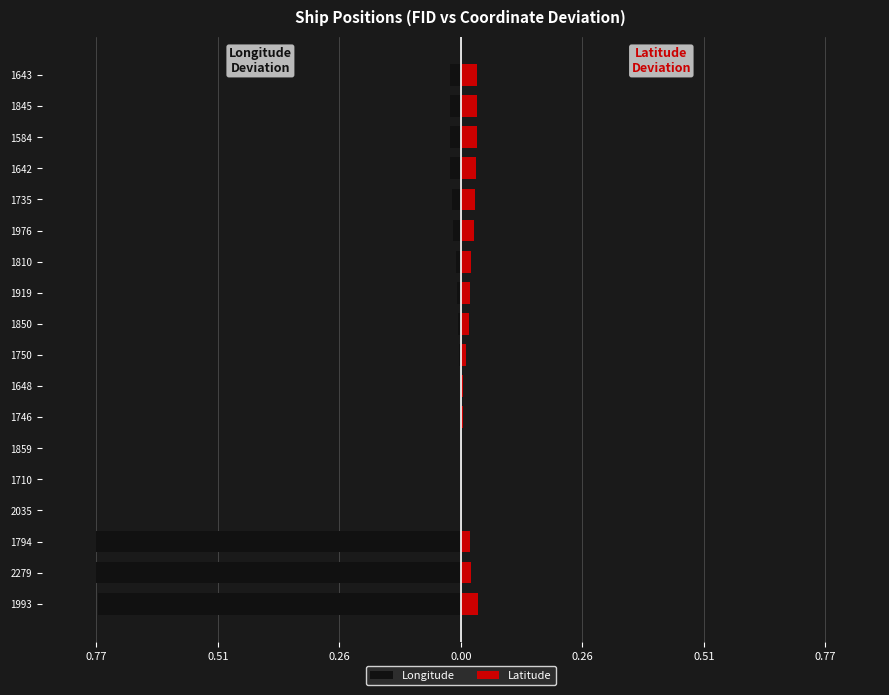

Does the chart contain stacked bars?

No